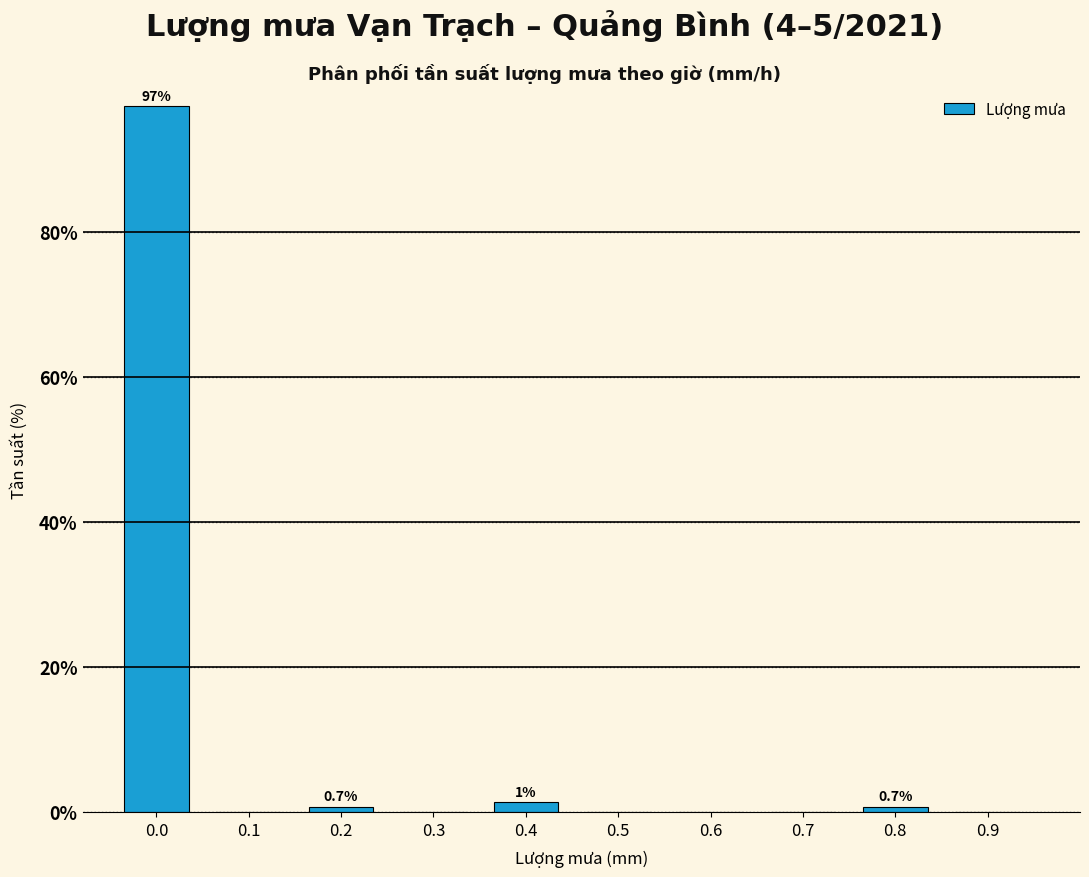

Reading left to right, list all the values displayed in this chart.

0.0=97.3	0.1=0.0	0.2=0.7	0.3=0.0	0.4=1.3	0.5=0.0	0.6=0.0	0.7=0.0	0.8=0.7	0.9=0.0